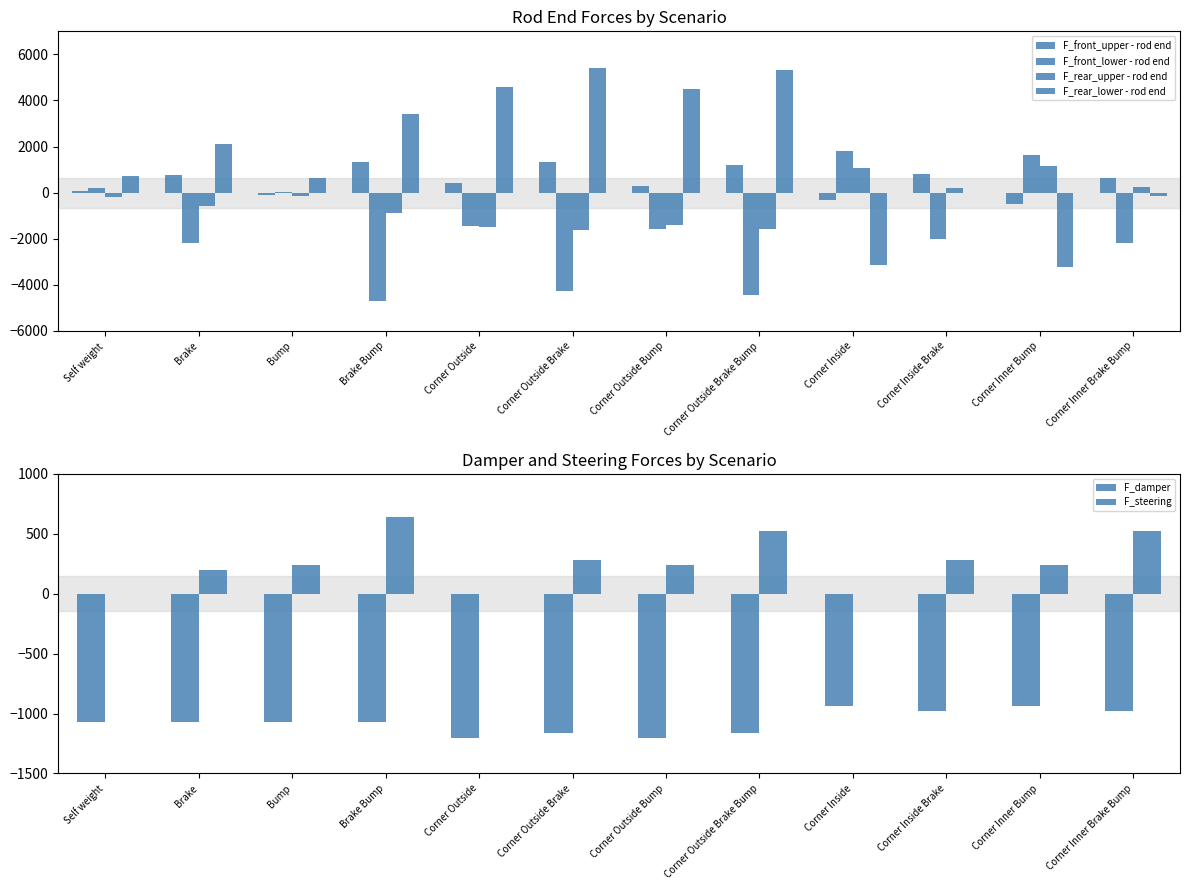

What is the total value across all series at Brake?

-704.2